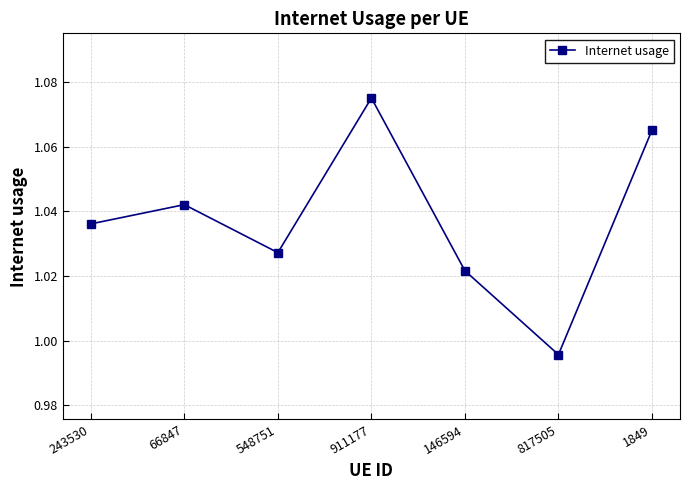

What is the sum of all values?

7.3